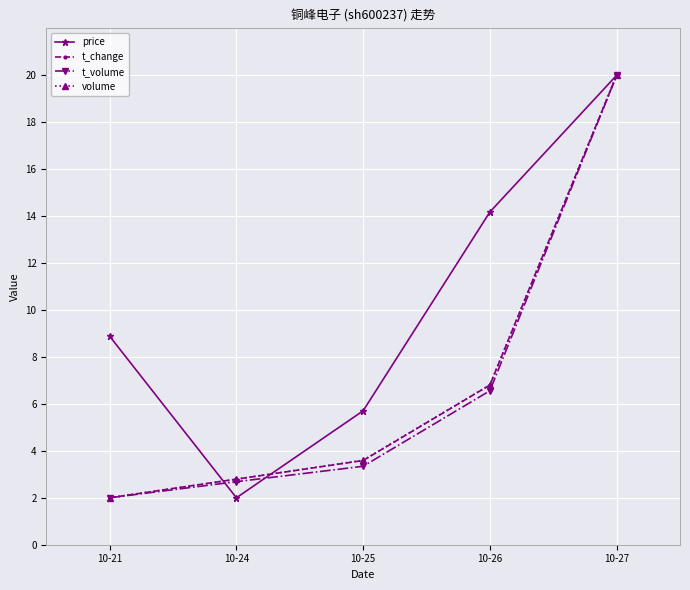

Which series changed the most between 10-25 and 10-26?

price